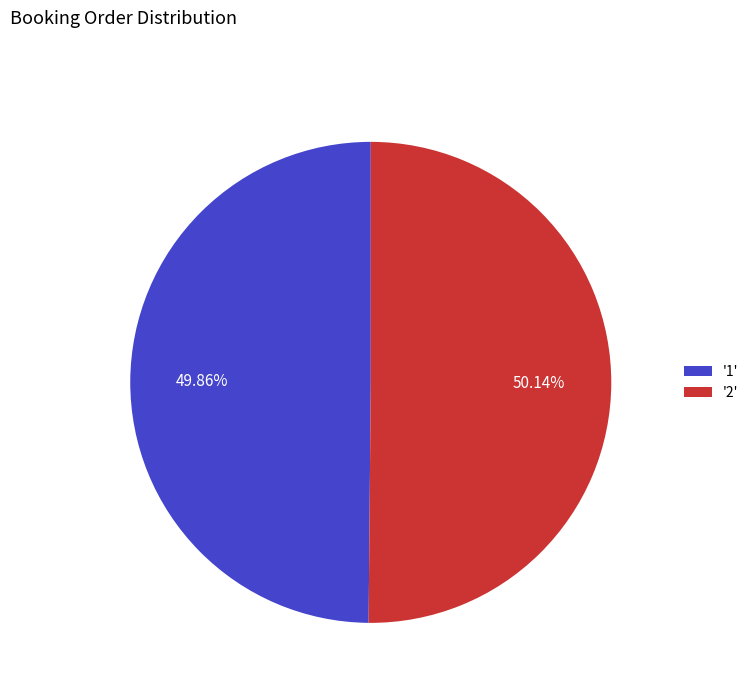

How many segments does this pie chart have?

2